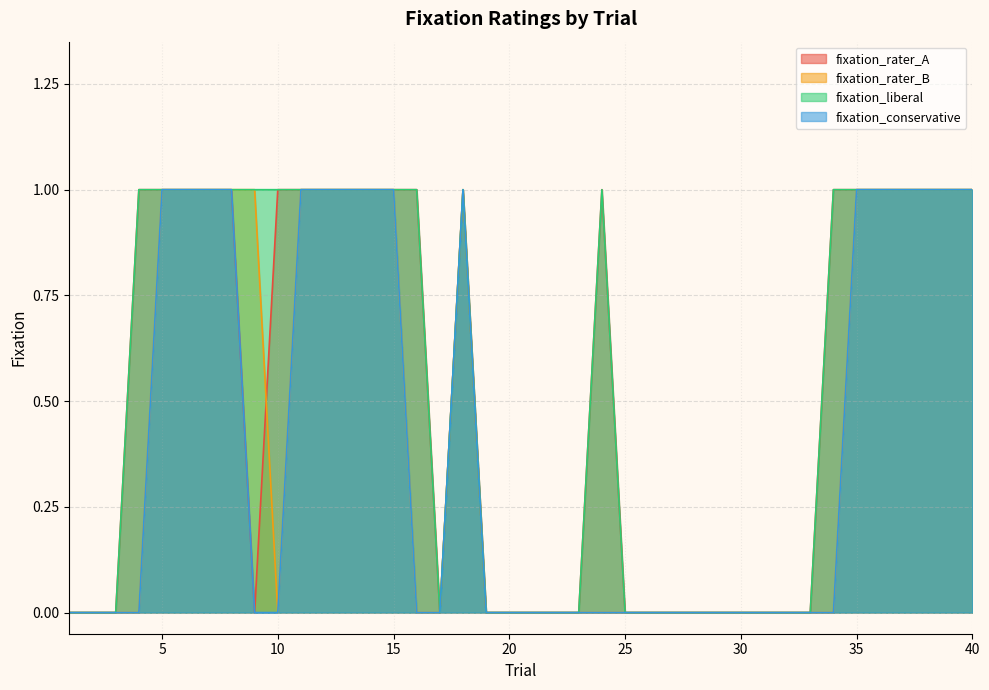

How many interior local peaks does the fixation_conservative series have?

1